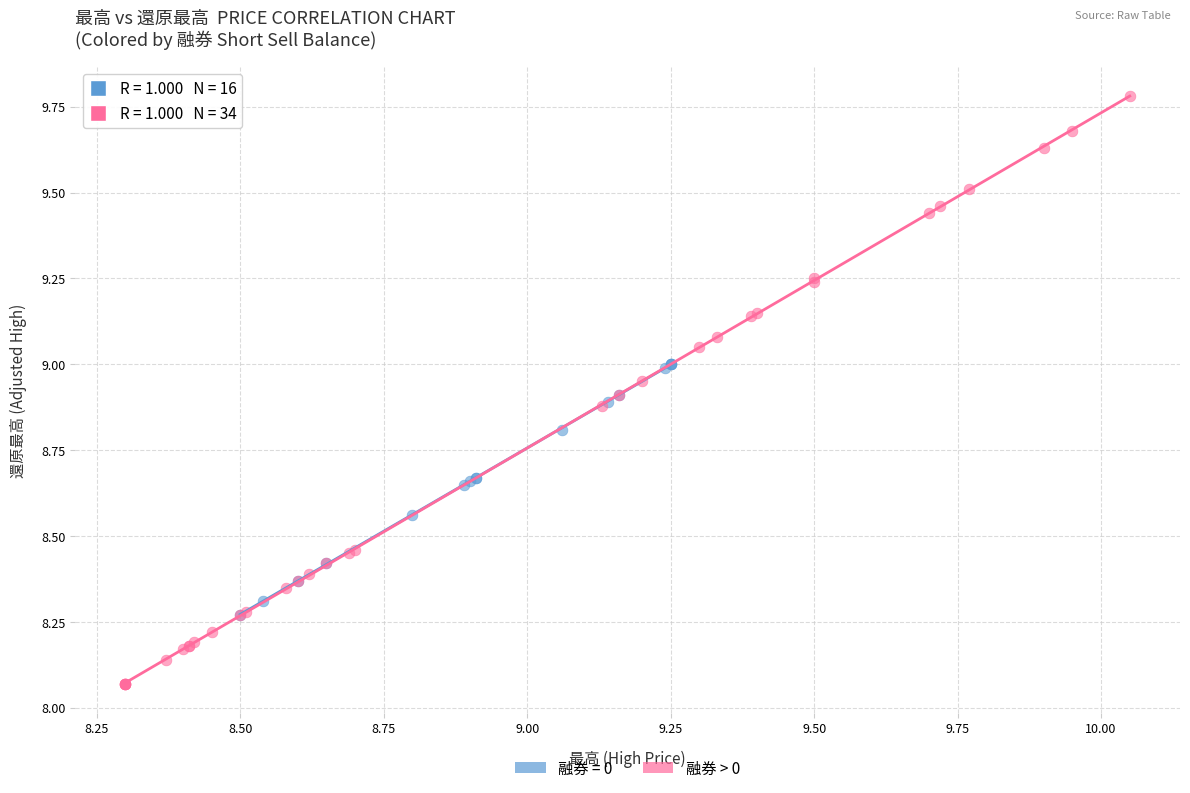

Which series contains the lowest Y value?

融券 > 0